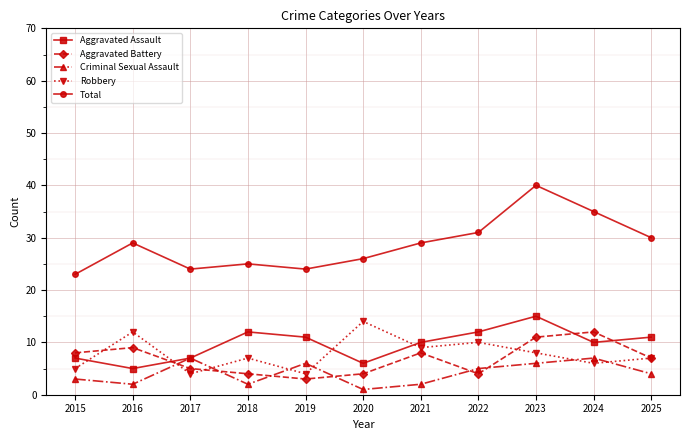

What is the value of the Robbery point at the 6th from the left?

14